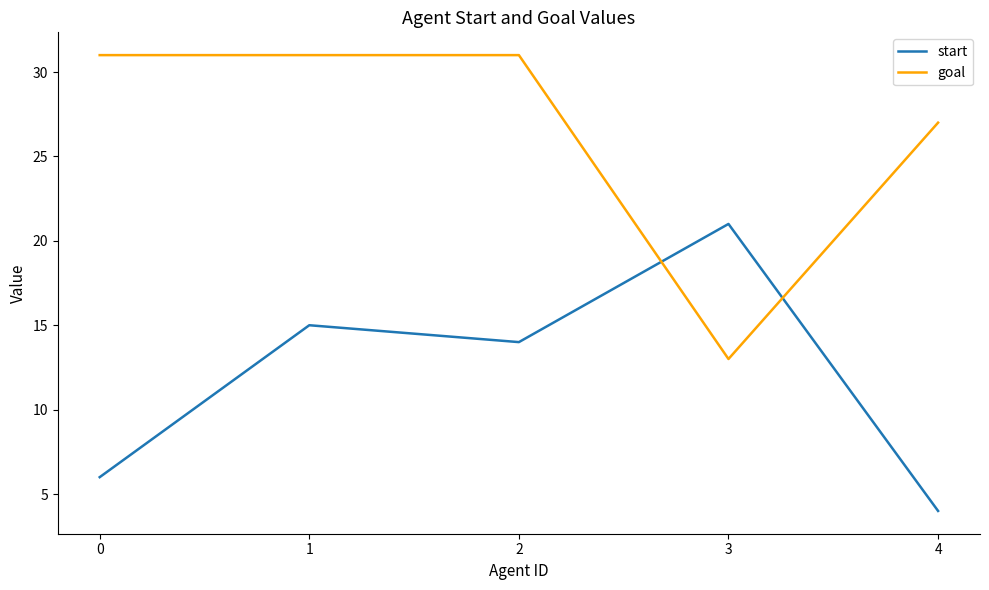

What is the difference between the second highest and second lowest values in the goal series?

4